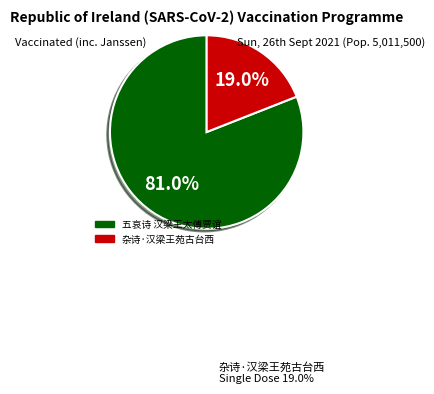

Does 杂诗·汉梁王苑古台西 represent more than half of the total?

No